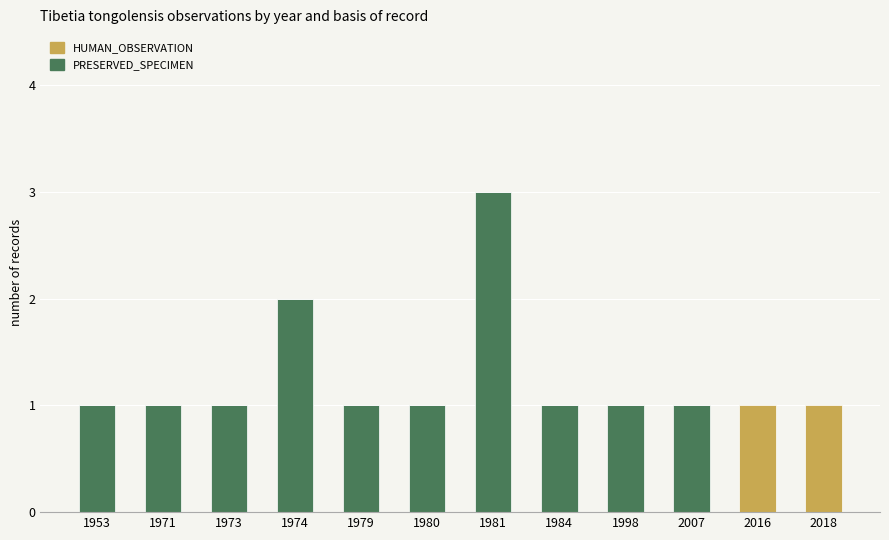

The PRESERVED_SPECIMEN series shows 0 at 2016. True or false?

True